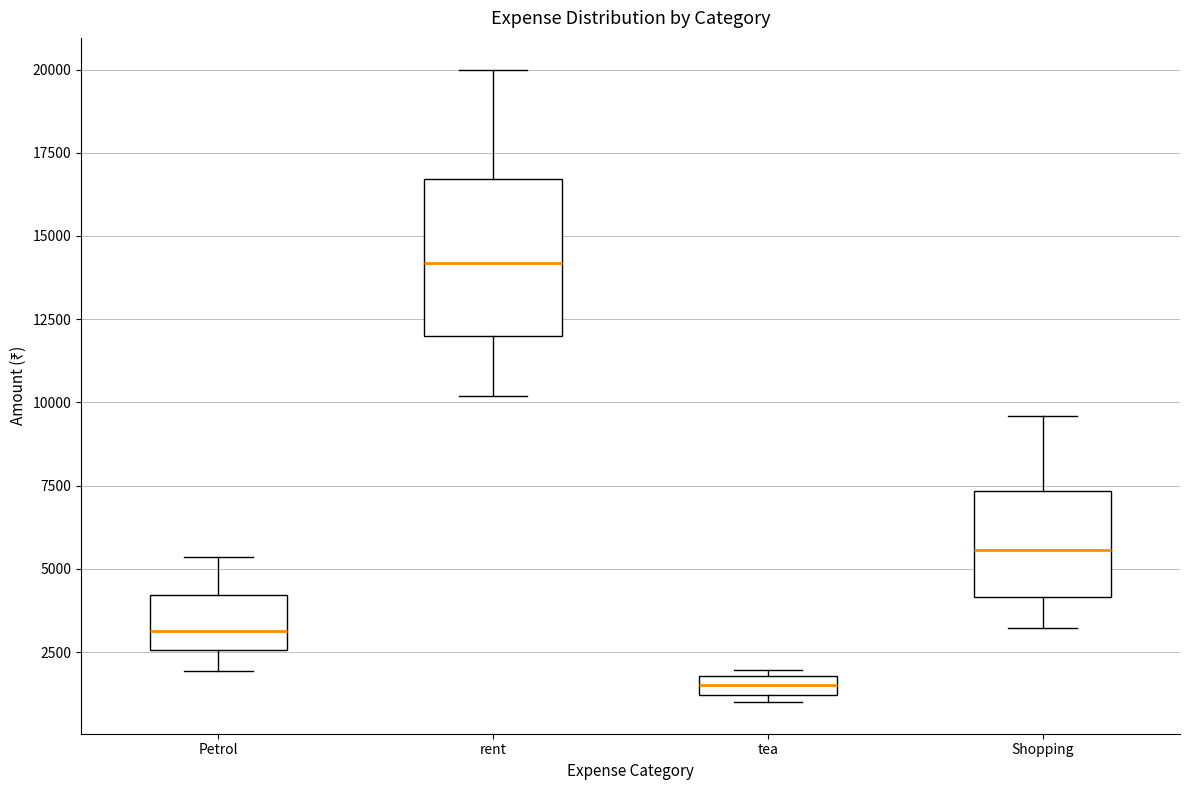

Where does the upper whisker of the box for Shopping end on the y-axis? The values are not printed on the chart, so give them approximately, as read against the axis.

9500